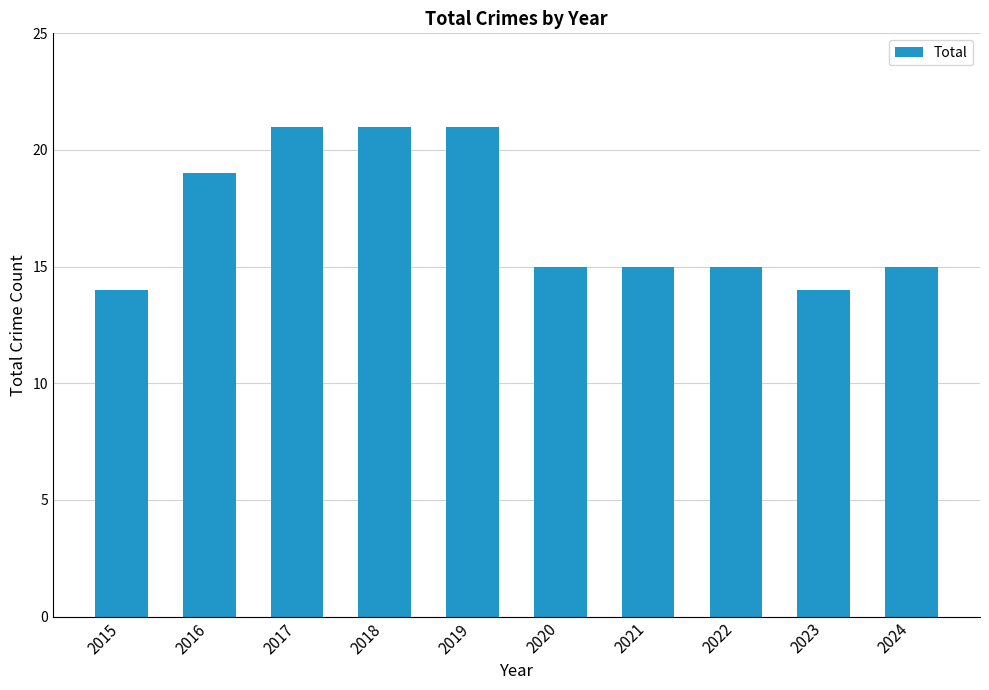

Reading right to left, list all the values displayed in this chart.

2024=15	2023=14	2022=15	2021=15	2020=15	2019=21	2018=21	2017=21	2016=19	2015=14